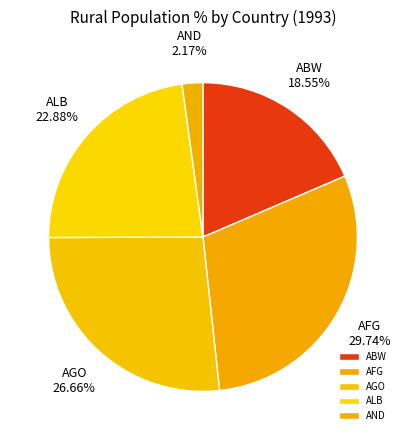

Approximately how many times larger is the value at AFG compared to ABW?

1.6